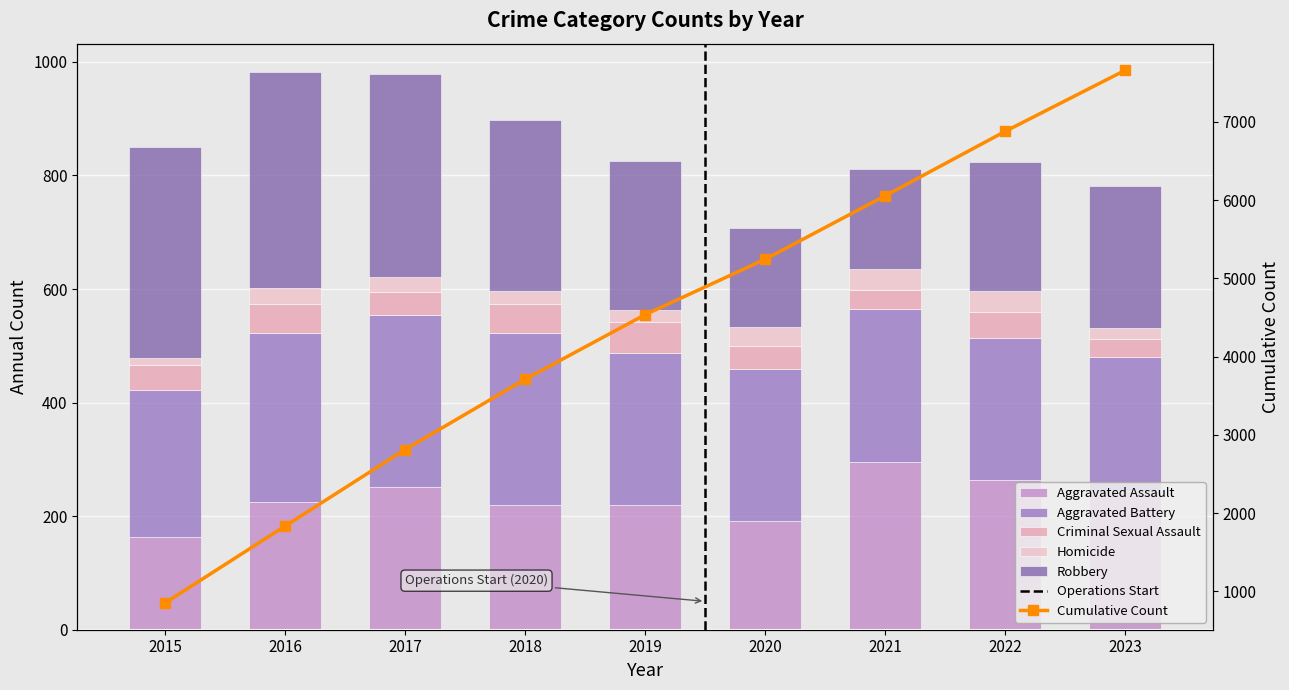

How many distinct data groups are displayed?

6